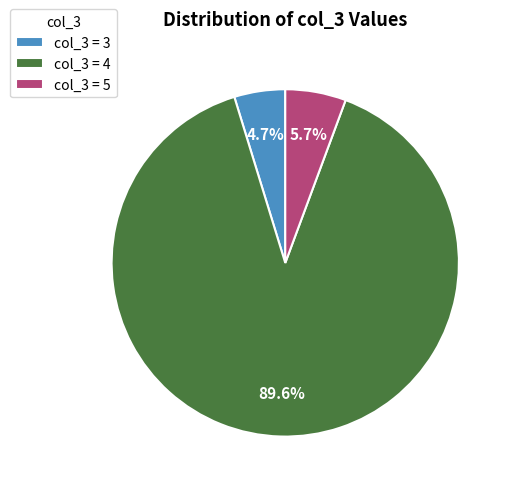

Which category has the smallest portion of the pie?

col_3 = 3